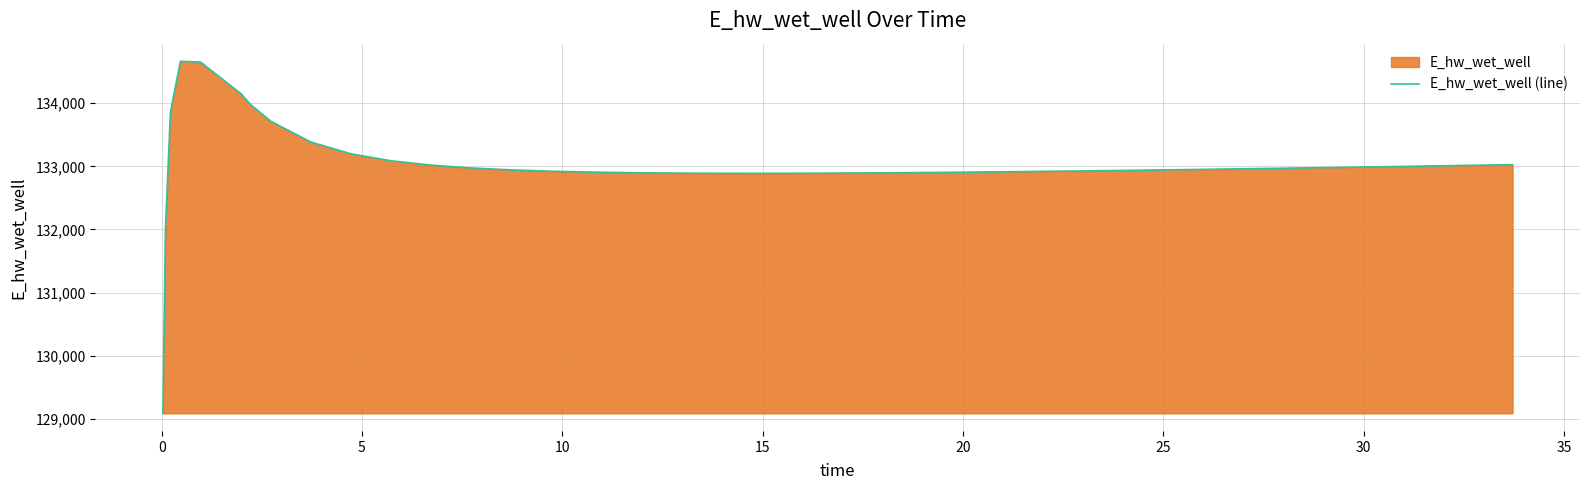

What is the difference between the maximum and minimum values?

5581.4